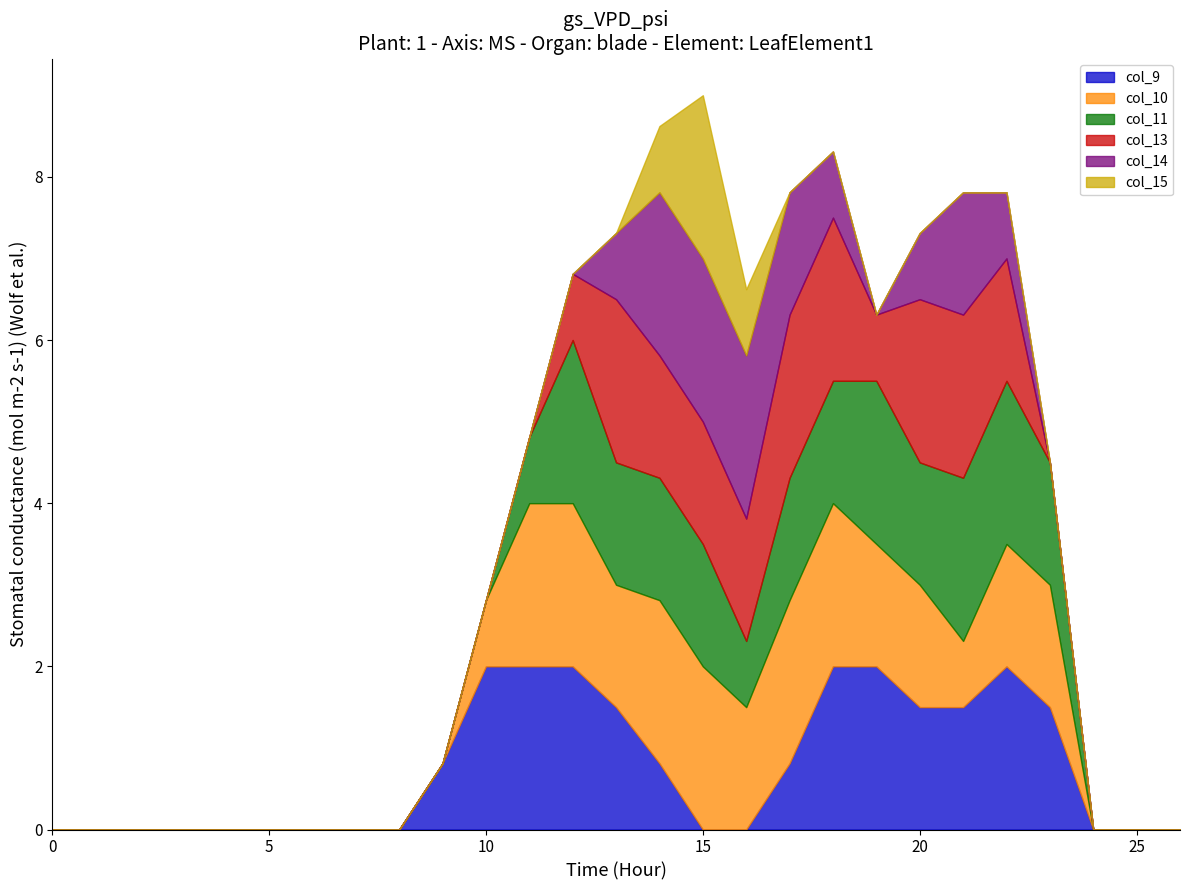

Where do col_11 and col_13 first cross each other?

12 and 13